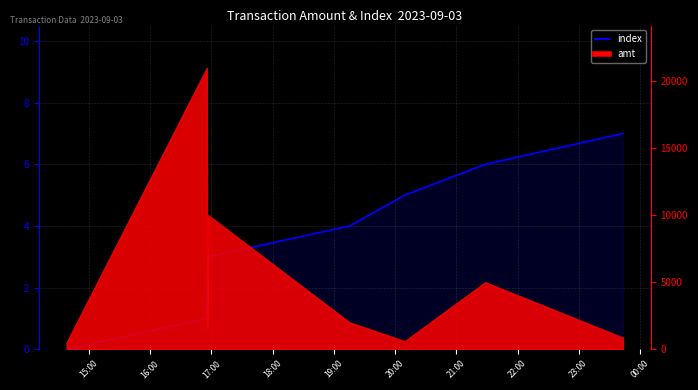

Which has a higher value, 22:00 or 18:00?

22:00